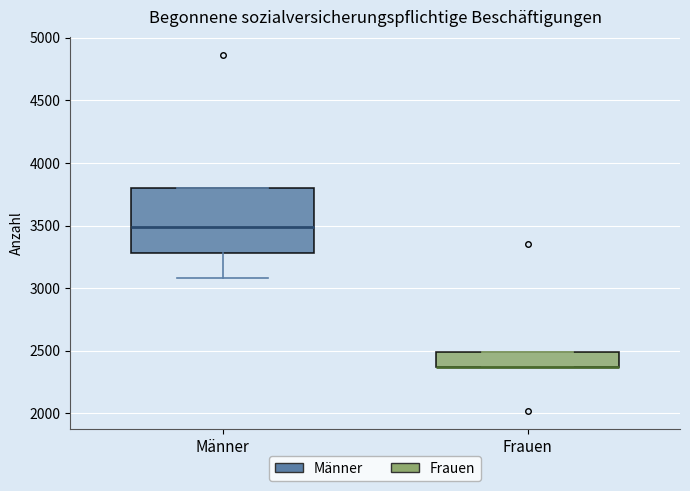

Comparing the boxes themselves (not the whiskers), which one is the tallest?

Männer